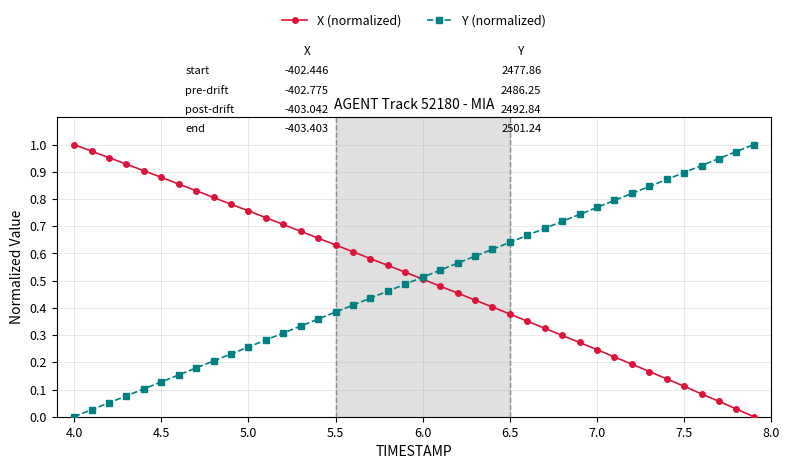

Which series has the largest total across all categories?

X (normalized)